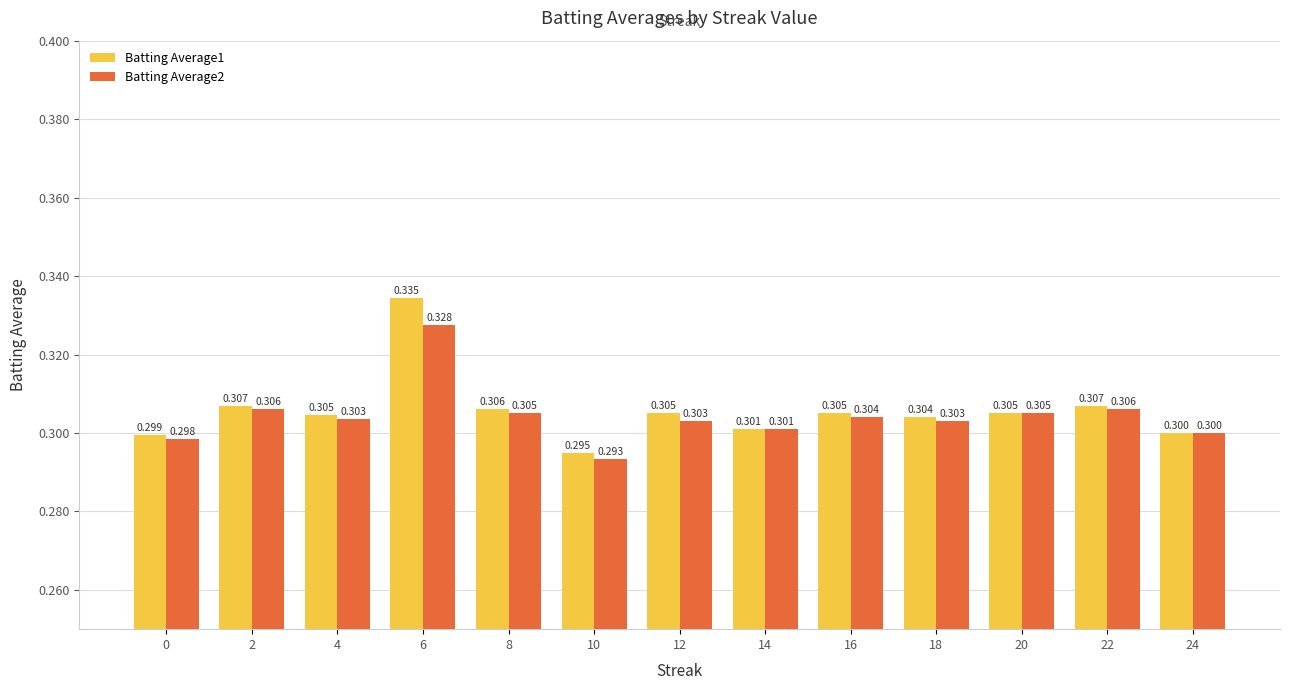

What are all the series names shown in the legend?

Batting Average1, Batting Average2